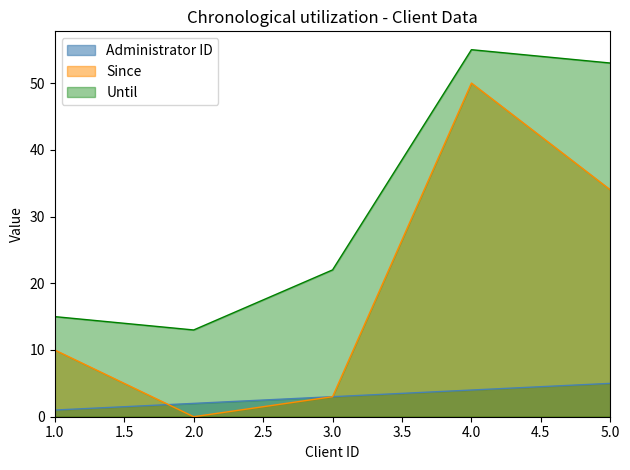

At which label is Administrator ID closest to 3?

3.0